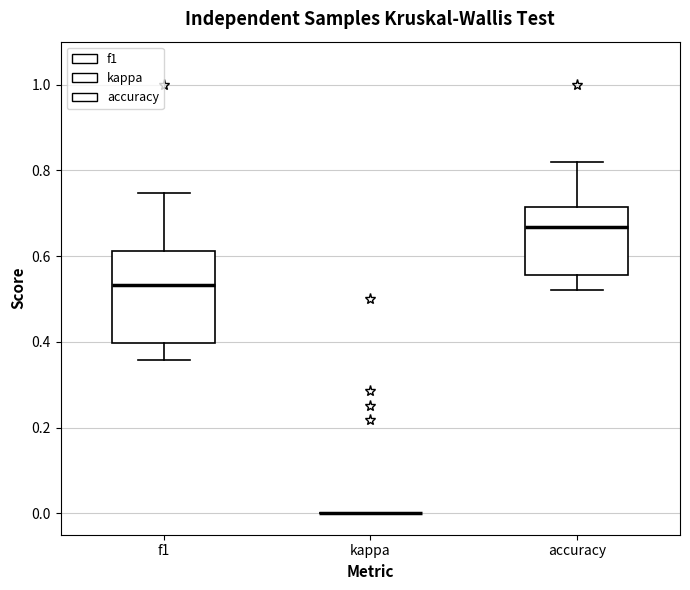

Reading left to right, read every box against the y-axis: the position of its median line, the range the box covers, and the ends of its whiskers. The values are not printed on the chart, so give them approximately, as read against the axis.

f1: median 0.54, box 0.40 to 0.62, whiskers 0.36 to 0.74
kappa: box collapsed to a line at 0.00, whiskers 0.00 to 0.00
accuracy: median 0.66, box 0.56 to 0.72, whiskers 0.52 to 0.82